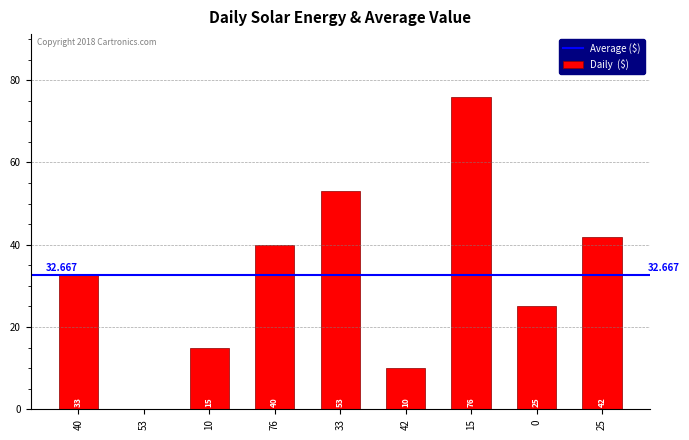

Reading right to left, list all the values displayed in this chart.

25=42	0=25	15=76	42=10	33=53	76=40	10=15	53=0	40=33